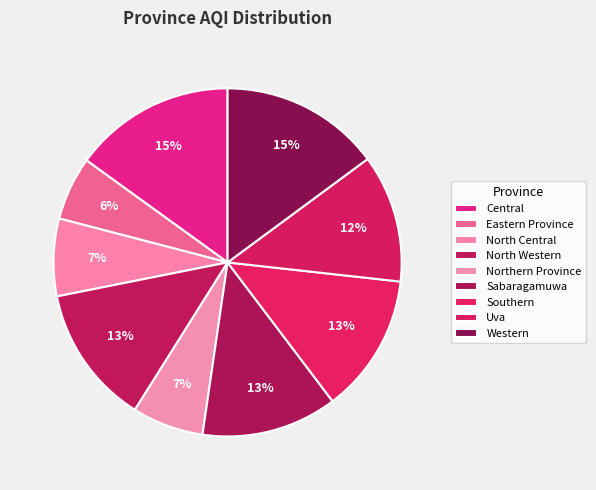

How many slices are in this pie chart?

9